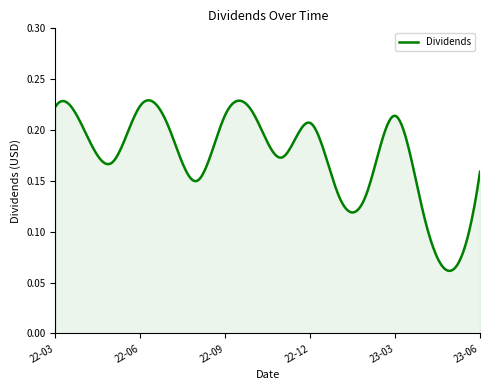

What is the smallest value displayed?

0.1